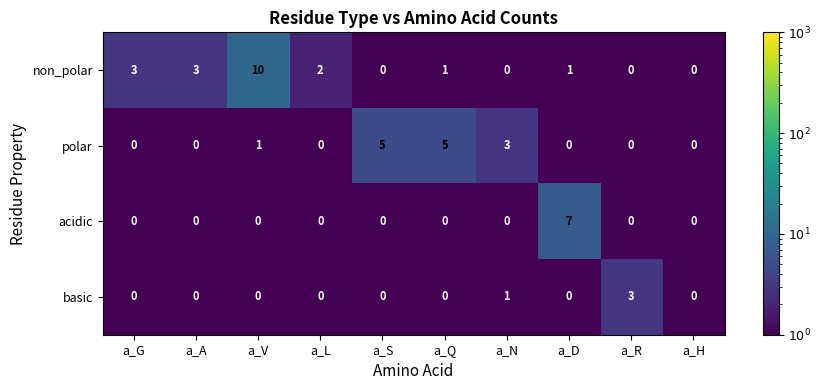

What is the maximum value shown in the chart?

10